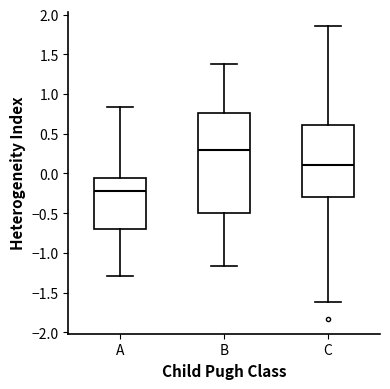

Which box has the lowest median line?

A